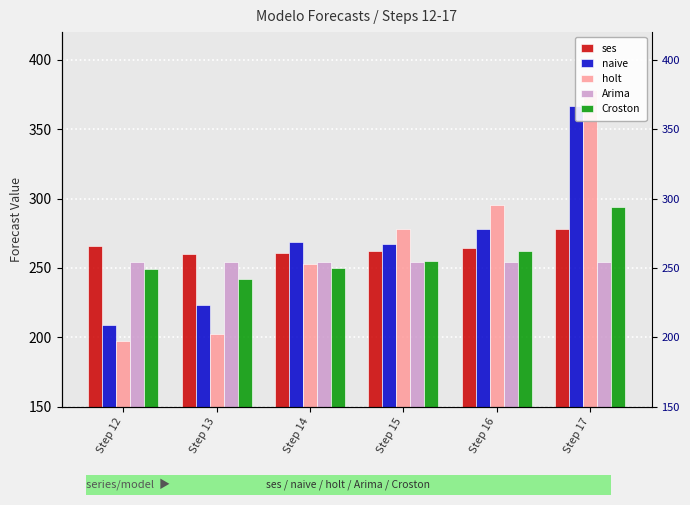

Rank the series by their maximum value, from highest to lowest.

holt, naive, Croston, ses, Arima